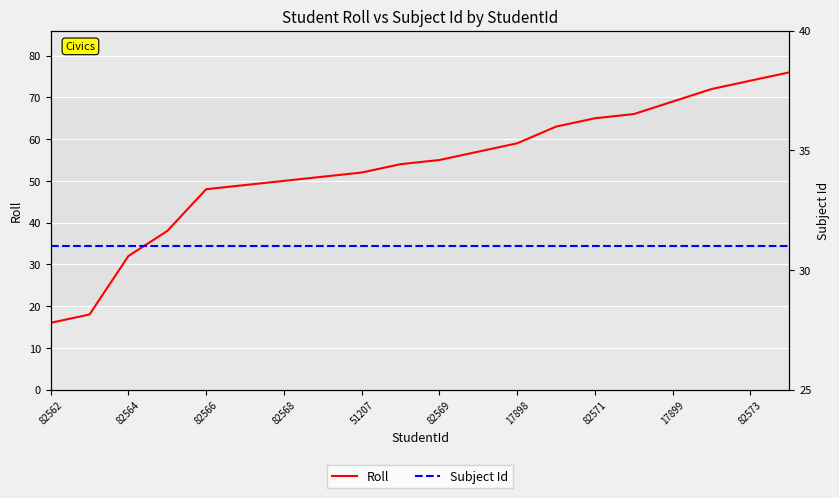

List the series in order of their overall mean, highest first.

Roll, Subject Id